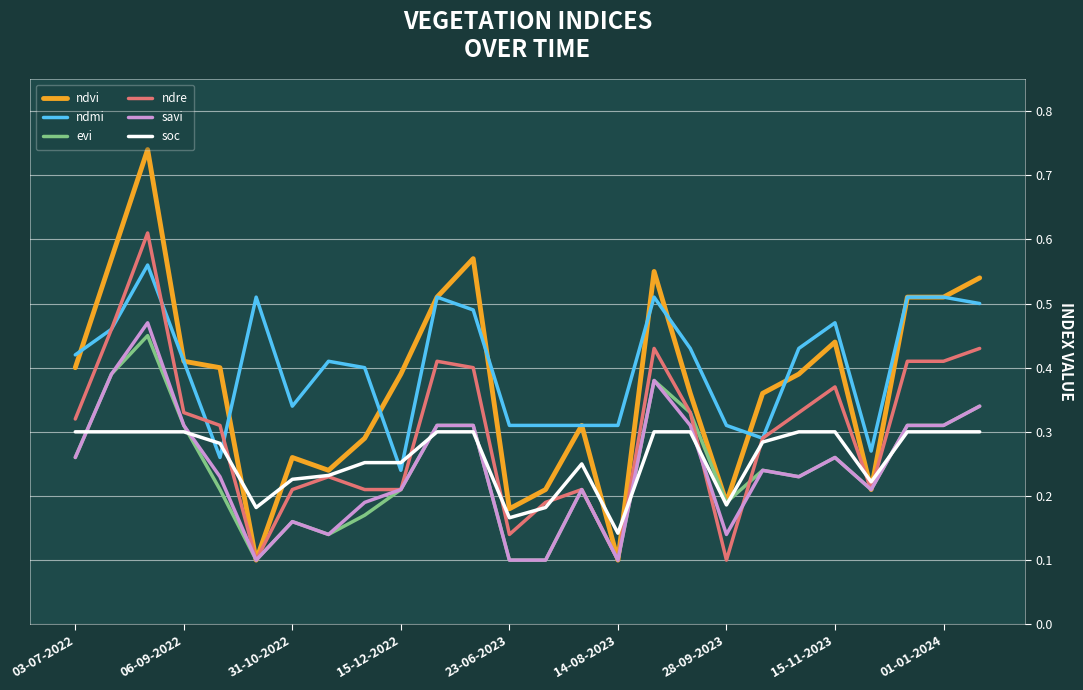

Count the number of categories in the chart.

26